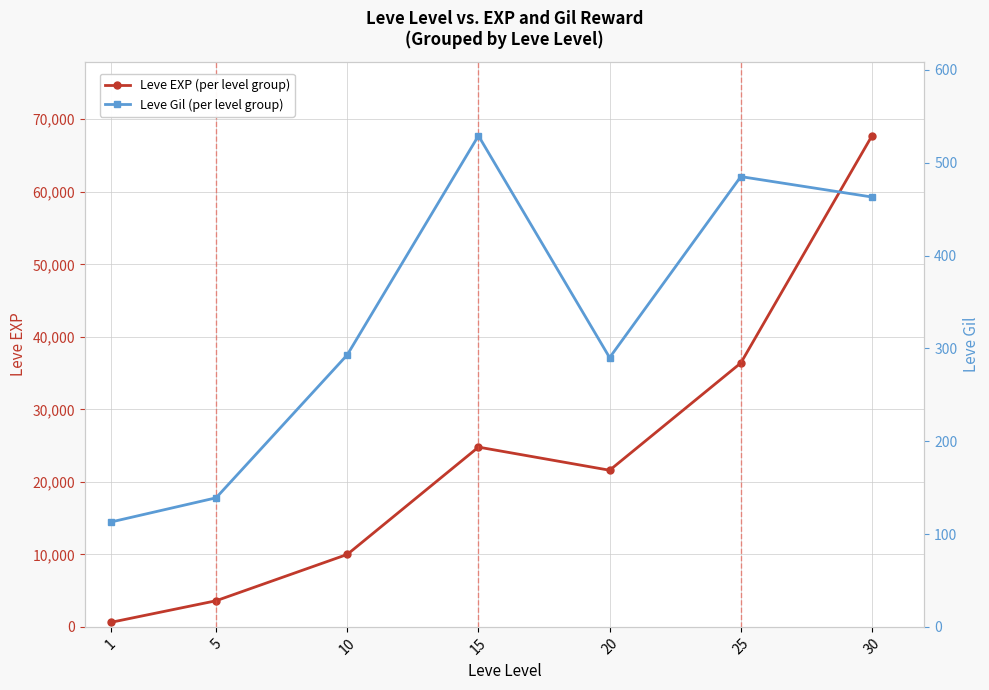

Between 1 and 20, which series saw the biggest shift?

Leve EXP (per level group)